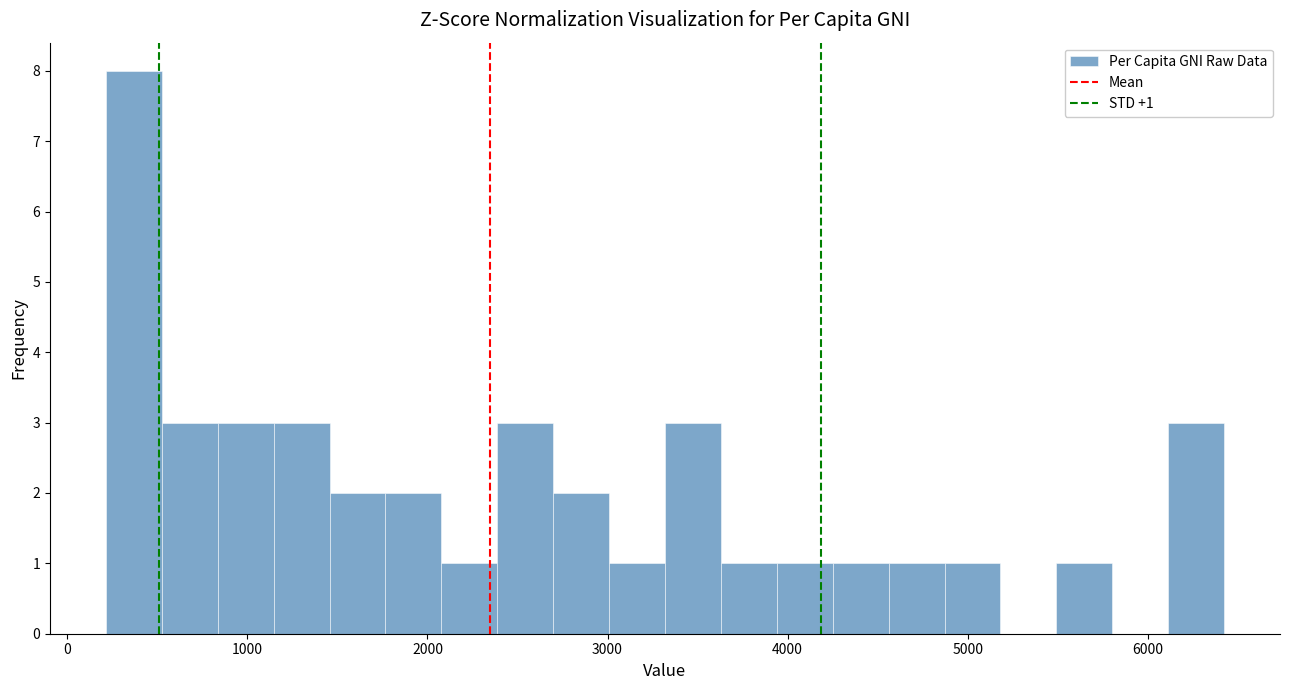

Around what value on the x-axis is the tallest bar? Give the approximate position of its centre, as read against the axis.

400